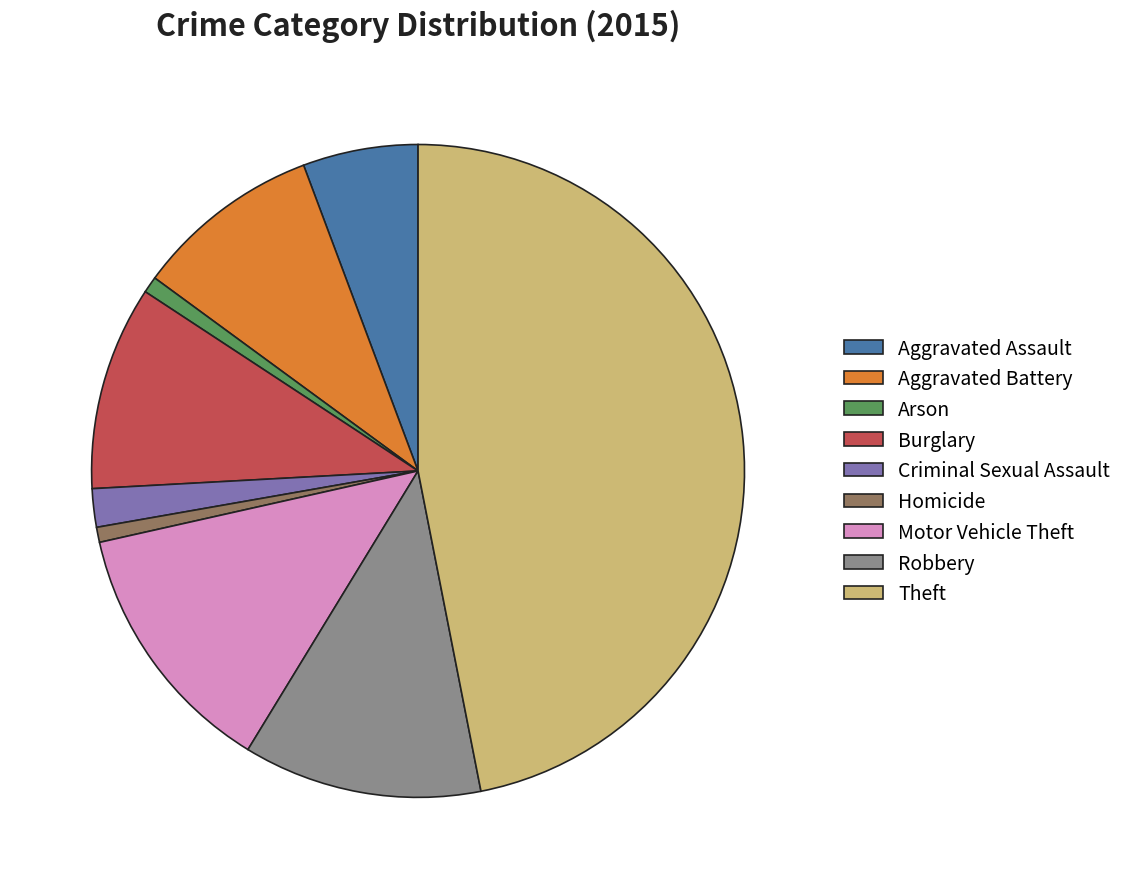

Approximately how many times larger is the value at Theft compared to Aggravated Assault?

8.2